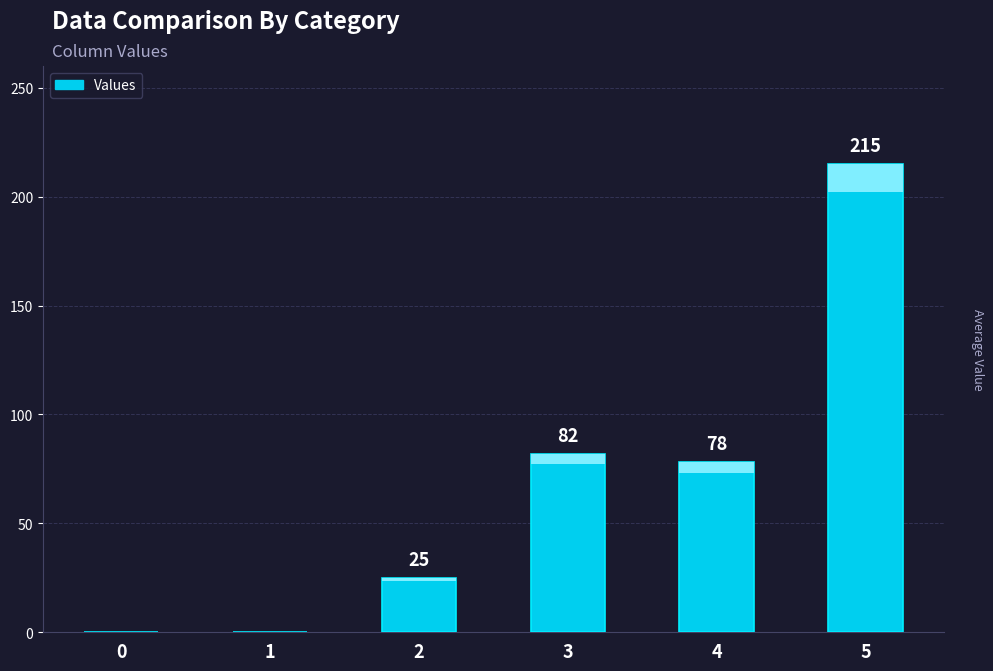

Reading left to right, transcribe all the data shown in this chart.

0	0	25	82	78	215